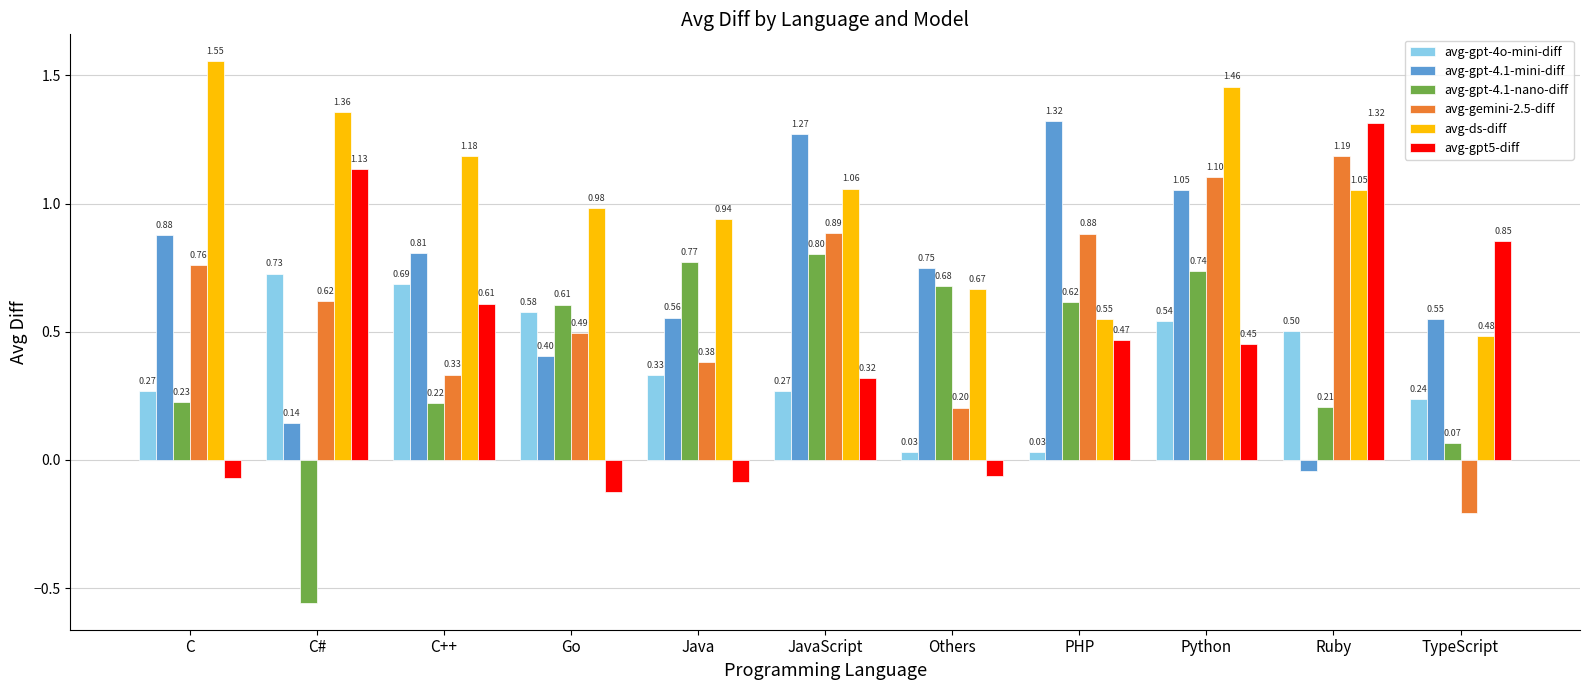

Which series has the largest total across all categories?

avg-ds-diff